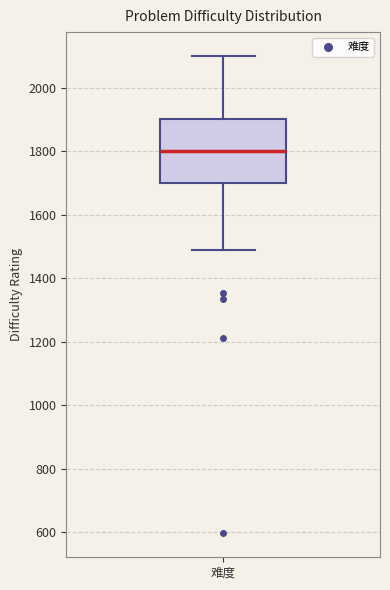

Transcribe this box plot: give where the median line is, the range the box spans, and where the two whiskers end, as read against the y-axis. The values are not printed on the chart, so give them approximately, as read against the axis.

median 1800, box 1700 to 1900, whiskers 1480 to 2100